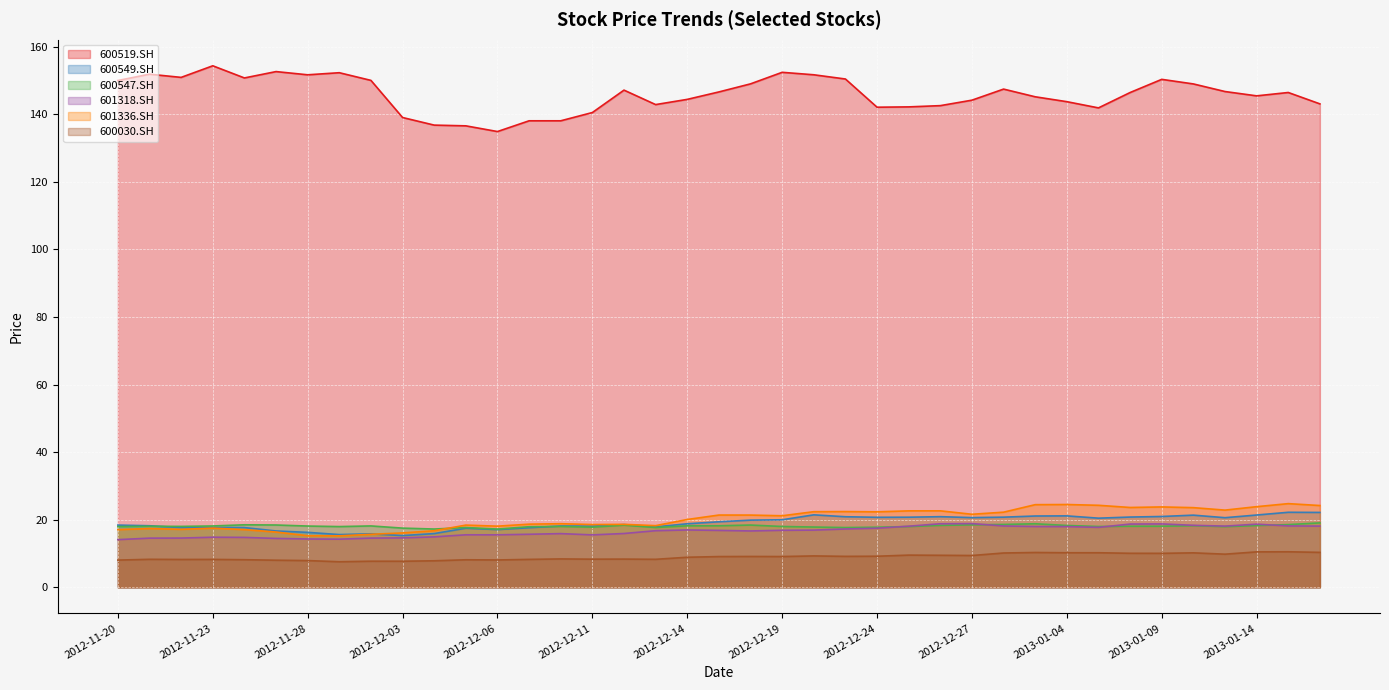

What is the average value of the 600549.SH series?

19.1